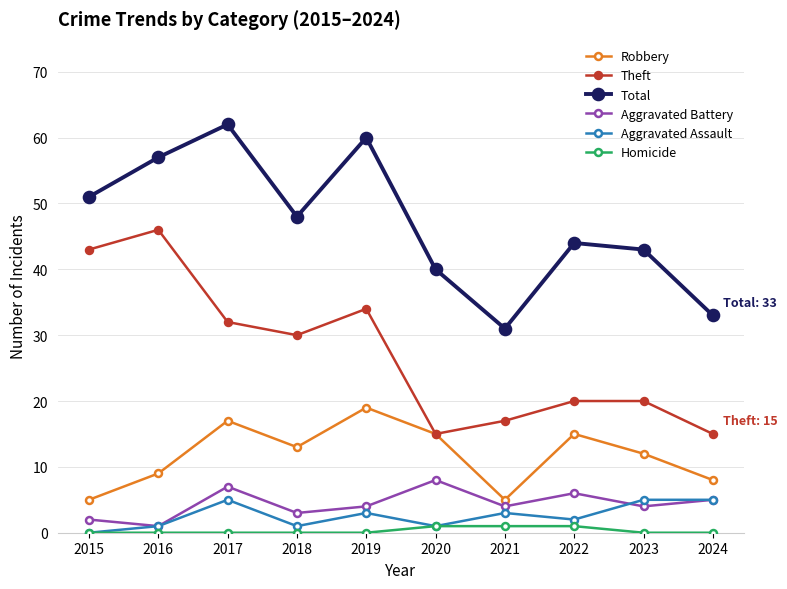

What are all the series names shown in the legend?

Robbery, Theft, Total, Aggravated Battery, Aggravated Assault, Homicide